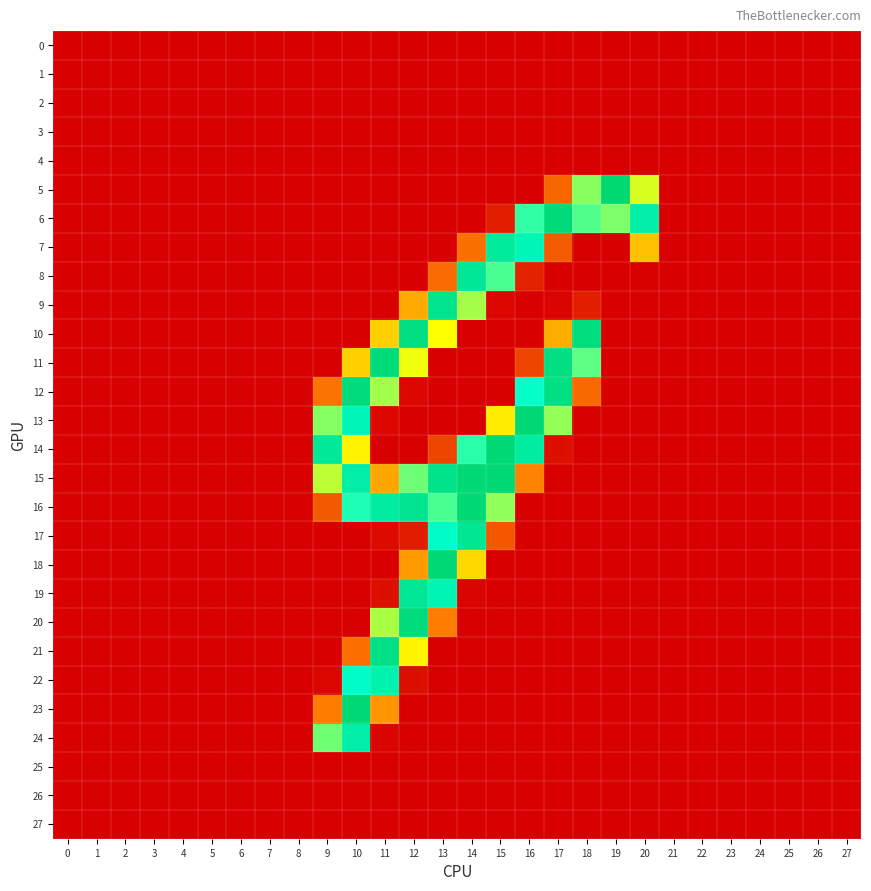

Reading right to left, transcribe all the data shown in this chart.

0: 27=0.0	26=0.0	25=0.0	24=0.0	23=0.0	22=0.0	21=0.0	20=0.0	19=0.1	18=0.0	17=0.2	16=0.0	15=0.0	14=0.0	13=0.0	12=0.1	11=0.0	10=0.0	9=0.2	8=0.0	7=0.0	6=0.0	5=0.0	4=0.0	3=0.0	2=0.0	1=0.0	0=0.0
1: 27=0.0	26=0.0	25=0.0	24=0.0	23=0.0	22=0.0	21=0.0	20=0.0	19=0.1	18=0.0	17=0.0	16=0.1	15=0.0	14=0.0	13=0.1	12=0.0	11=0.0	10=0.0	9=0.0	8=0.0	7=0.0	6=0.0	5=0.0	4=0.0	3=0.0	2=0.0	1=0.0	0=0.0
2: 27=0.0	26=0.0	25=0.0	24=0.0	23=0.0	22=0.0	21=0.0	20=0.0	19=0.0	18=0.2	17=0.0	16=0.3	15=0.0	14=0.4	13=0.0	12=0.0	11=0.0	10=0.2	9=0.0	8=0.0	7=0.0	6=0.0	5=0.0	4=0.0	3=0.0	2=0.0	1=0.0	0=0.0
3: 27=0.0	26=0.0	25=0.0	24=0.0	23=0.0	22=0.0	21=0.0	20=0.0	19=0.1	18=0.0	17=0.0	16=0.2	15=0.0	14=0.1	13=0.0	12=0.0	11=0.0	10=0.0	9=0.0	8=0.0	7=0.0	6=0.0	5=0.0	4=0.0	3=0.0	2=0.0	1=0.0	0=0.0
4: 27=0.0	26=0.0	25=0.0	24=0.0	23=0.0	22=0.0	21=0.0	20=0.1	19=0.0	18=0.0	17=0.1	16=0.1	15=0.0	14=0.0	13=0.0	12=0.2	11=0.0	10=0.0	9=0.0	8=0.0	7=0.0	6=0.0	5=0.0	4=0.0	3=0.0	2=0.0	1=0.0	0=0.0
5: 27=0.0	26=0.0	25=0.0	24=0.1	23=0.0	22=0.1	21=0.0	20=137.0	19=254.8	18=156.9	17=52.0	16=0.0	15=0.0	14=0.0	13=0.0	12=0.0	11=0.0	10=0.0	9=0.0	8=0.0	7=0.1	6=0.1	5=0.2	4=0.0	3=0.0	2=0.0	1=0.2	0=0.0
6: 27=0.3	26=0.0	25=0.0	24=0.1	23=0.0	22=0.0	21=0.0	20=217.9	19=159.9	18=171.0	17=250.0	16=178.9	15=16.1	14=0.0	13=0.2	12=0.0	11=0.1	10=0.0	9=0.2	8=0.1	7=0.1	6=0.0	5=0.0	4=0.0	3=0.0	2=0.0	1=0.0	0=0.0
7: 27=0.1	26=0.0	25=0.0	24=0.0	23=0.0	22=0.0	21=0.0	20=97.1	19=0.2	18=0.0	17=46.0	16=206.1	15=224.7	14=57.1	13=0.0	12=0.1	11=0.0	10=0.0	9=0.0	8=0.2	7=0.0	6=0.0	5=0.0	4=0.0	3=0.1	2=0.1	1=0.0	0=0.0
8: 27=0.1	26=0.0	25=0.2	24=0.0	23=0.0	22=0.0	21=0.1	20=1.2	19=0.0	18=0.0	17=0.2	16=17.9	15=173.0	14=229.8	13=54.0	12=0.1	11=0.0	10=0.0	9=0.4	8=0.0	7=0.1	6=0.0	5=0.0	4=0.0	3=0.0	2=0.0	1=0.0	0=0.0
9: 27=0.0	26=0.0	25=0.0	24=0.0	23=0.0	22=0.1	21=0.0	20=0.0	19=0.4	18=16.9	17=3.0	16=0.0	15=4.2	14=149.9	13=235.8	12=85.2	11=0.0	10=0.2	9=0.0	8=0.0	7=0.0	6=0.1	5=0.1	4=0.0	3=0.0	2=0.0	1=0.0	0=0.1
10: 27=0.0	26=0.0	25=0.0	24=0.0	23=0.3	22=0.0	21=0.1	20=0.1	19=0.1	18=246.7	17=86.2	16=0.0	15=0.0	14=0.2	13=127.9	12=243.8	11=103.9	10=0.1	9=0.0	8=0.0	7=0.0	6=0.0	5=0.1	4=0.0	3=0.0	2=0.0	1=0.0	0=0.1
11: 27=0.2	26=0.3	25=0.1	24=0.0	23=0.0	22=0.0	21=0.0	20=0.0	19=0.1	18=168.0	17=243.7	16=35.3	15=0.0	14=0.0	13=0.0	12=131.0	11=250.0	10=104.1	9=0.0	8=0.0	7=0.1	6=0.0	5=0.0	4=0.0	3=0.2	2=0.4	1=0.1	0=0.0
12: 27=0.0	26=0.0	25=0.0	24=0.0	23=0.0	22=0.2	21=0.1	20=0.4	19=0.0	18=53.1	17=243.1	16=189.7	15=0.9	14=0.1	13=0.0	12=4.1	11=150.8	10=248.0	9=57.9	8=0.0	7=0.0	6=0.0	5=0.0	4=0.0	3=0.0	2=0.0	1=0.0	0=0.1
13: 27=0.0	26=0.0	25=0.0	24=0.0	23=0.0	22=0.1	21=0.1	20=0.0	19=0.1	18=0.0	17=154.2	16=253.7	15=118.1	14=0.1	13=0.0	12=0.0	11=4.0	10=206.1	9=157.8	8=0.0	7=0.0	6=0.1	5=0.1	4=0.0	3=0.1	2=0.0	1=0.0	0=0.1
14: 27=0.0	26=0.0	25=0.0	24=0.0	23=0.0	22=0.2	21=0.1	20=0.0	19=0.1	18=0.0	17=8.1	16=221.2	15=251.9	14=181.0	13=35.0	12=0.0	11=0.0	10=122.1	9=226.9	8=0.0	7=0.0	6=0.0	5=0.2	4=0.2	3=0.0	2=0.0	1=0.0	0=0.2
15: 27=0.0	26=0.1	25=0.2	24=0.0	23=0.0	22=0.0	21=0.0	20=0.0	19=0.0	18=0.1	17=0.0	16=66.0	15=253.0	14=253.8	13=237.0	12=164.1	11=83.2	10=218.9	9=144.0	8=0.1	7=0.0	6=0.0	5=0.0	4=0.1	3=0.1	2=0.3	1=0.1	0=0.1
16: 27=0.0	26=0.0	25=0.1	24=0.0	23=0.0	22=0.0	21=0.1	20=0.2	19=0.0	18=0.0	17=0.0	16=0.0	15=154.9	14=253.9	13=173.0	12=234.8	11=221.9	10=183.9	9=45.1	8=0.0	7=0.1	6=0.1	5=0.0	4=0.0	3=0.0	2=0.0	1=0.0	0=0.0
17: 27=0.1	26=0.0	25=0.0	24=0.0	23=0.0	22=0.1	21=0.1	20=0.0	19=0.1	18=0.0	17=0.1	16=0.1	15=44.0	14=230.8	13=194.0	12=15.2	11=5.9	10=0.0	9=0.0	8=0.0	7=0.0	6=0.0	5=0.0	4=0.0	3=0.0	2=0.0	1=0.0	0=0.1
18: 27=0.0	26=0.2	25=0.0	24=0.0	23=0.0	22=0.0	21=0.0	20=0.0	19=0.0	18=0.1	17=0.0	16=0.0	15=0.0	14=108.1	13=253.8	12=78.1	11=0.0	10=0.2	9=0.0	8=0.0	7=0.0	6=0.1	5=0.1	4=0.1	3=0.1	2=0.1	1=0.2	0=0.1
19: 27=0.0	26=0.0	25=0.2	24=0.0	23=0.0	22=0.0	21=0.0	20=0.0	19=0.1	18=0.0	17=0.0	16=0.0	15=0.0	14=2.8	13=209.0	12=228.9	11=8.0	10=0.0	9=0.1	8=0.1	7=0.0	6=0.1	5=0.0	4=0.1	3=0.1	2=0.1	1=0.1	0=0.0
20: 27=0.0	26=0.0	25=0.1	24=0.0	23=0.0	22=0.1	21=0.0	20=0.0	19=0.2	18=0.0	17=0.0	16=0.1	15=0.0	14=0.0	13=63.0	12=248.0	11=148.8	10=0.2	9=0.0	8=0.0	7=0.1	6=0.1	5=0.1	4=0.0	3=0.0	2=0.0	1=0.0	0=0.0
21: 27=0.0	26=0.1	25=0.0	24=0.0	23=0.0	22=0.1	21=0.0	20=0.0	19=0.0	18=0.1	17=0.1	16=0.0	15=0.2	14=0.0	13=0.0	12=122.9	11=239.9	10=56.1	9=0.0	8=0.0	7=0.0	6=0.1	5=0.1	4=0.1	3=0.0	2=0.2	1=0.1	0=0.0
22: 27=0.0	26=0.0	25=0.0	24=0.0	23=0.2	22=0.0	21=0.0	20=0.0	19=0.0	18=0.0	17=0.1	16=0.1	15=0.0	14=0.1	13=0.0	12=8.2	11=211.9	10=193.9	9=3.9	8=0.0	7=0.0	6=0.0	5=0.0	4=0.1	3=0.1	2=0.1	1=0.1	0=0.0
23: 27=0.0	26=0.0	25=0.0	24=0.0	23=0.2	22=0.0	21=0.1	20=0.0	19=0.0	18=0.0	17=0.0	16=0.0	15=0.0	14=0.0	13=0.0	12=0.2	11=75.0	10=253.9	9=63.1	8=0.1	7=0.0	6=0.0	5=0.0	4=0.0	3=0.0	2=0.0	1=0.0	0=0.0
24: 27=0.0	26=0.0	25=0.0	24=0.1	23=0.0	22=0.0	21=0.0	20=0.0	19=0.0	18=0.2	17=0.0	16=0.0	15=0.0	14=0.0	13=0.1	12=0.0	11=2.8	10=218.9	9=163.7	8=0.0	7=0.2	6=0.0	5=0.0	4=0.2	3=0.0	2=0.1	1=0.0	0=0.0
25: 27=0.0	26=0.0	25=0.0	24=0.0	23=0.0	22=0.0	21=0.0	20=0.2	19=0.1	18=0.0	17=0.2	16=0.0	15=0.0	14=0.0	13=0.0	12=0.0	11=0.0	10=0.0	9=0.1	8=0.0	7=0.0	6=0.0	5=0.0	4=0.0	3=0.0	2=0.0	1=0.0	0=0.0
26: 27=0.0	26=0.0	25=0.0	24=0.0	23=0.0	22=0.0	21=0.0	20=0.0	19=0.0	18=0.1	17=0.0	16=0.0	15=0.0	14=0.1	13=0.0	12=0.0	11=0.0	10=0.1	9=0.0	8=0.0	7=0.0	6=0.0	5=0.0	4=0.0	3=0.0	2=0.0	1=0.0	0=0.0
27: 27=0.0	26=0.0	25=0.0	24=0.0	23=0.0	22=0.0	21=0.0	20=0.0	19=0.0	18=0.0	17=0.0	16=0.0	15=0.1	14=0.0	13=0.0	12=0.1	11=0.0	10=0.0	9=0.0	8=0.0	7=0.0	6=0.0	5=0.0	4=0.0	3=0.0	2=0.0	1=0.0	0=0.0